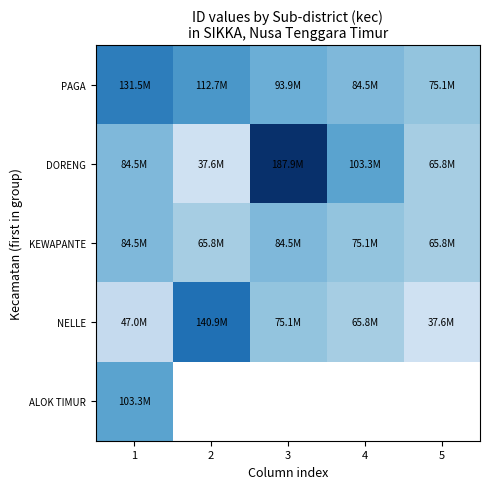

What is the sum of all NELLE values?

366337937.0